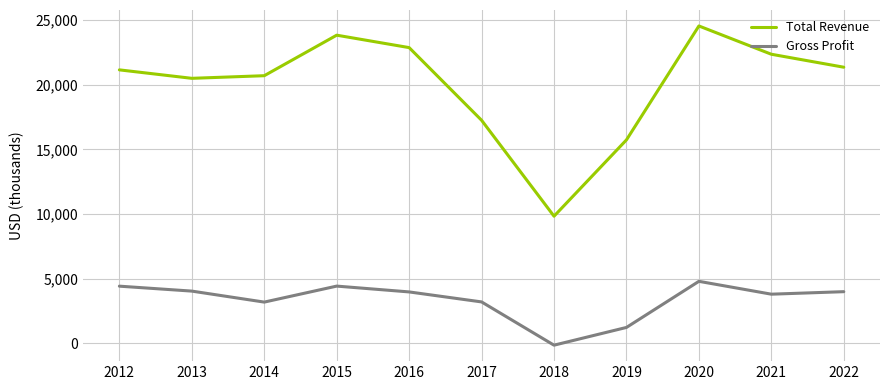

Which series has the largest total across all categories?

Total Revenue